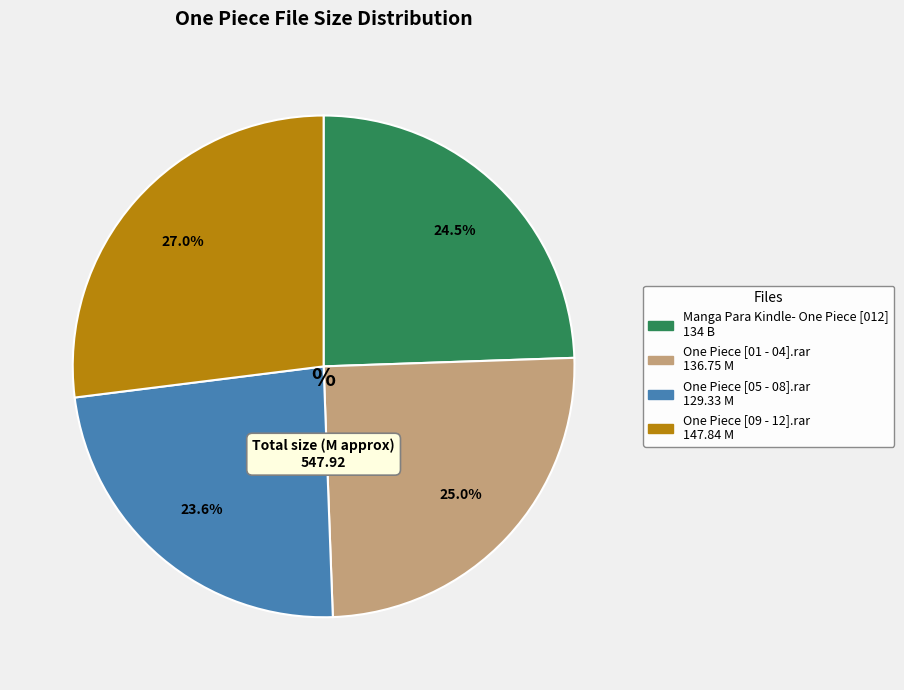

What is the smallest slice in the pie chart?

One Piece [05 - 08].rar